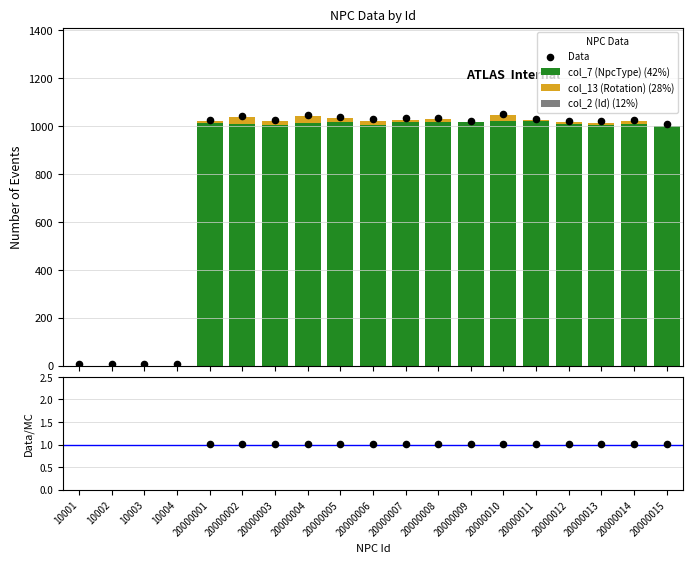

What is the sum of all col_7 (NpcType) (42%) values?

15179.0